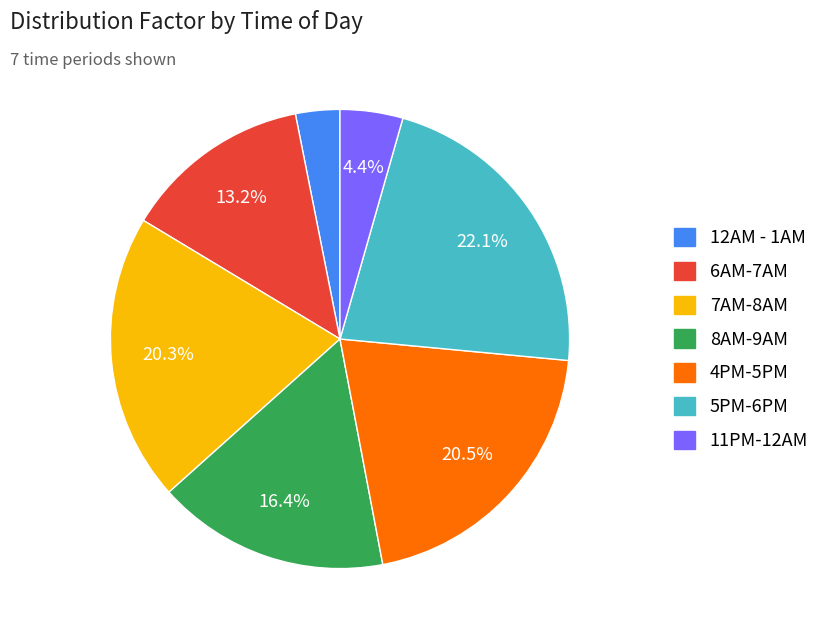

To the nearest percent, what portion does 7AM-8AM represent?

20%